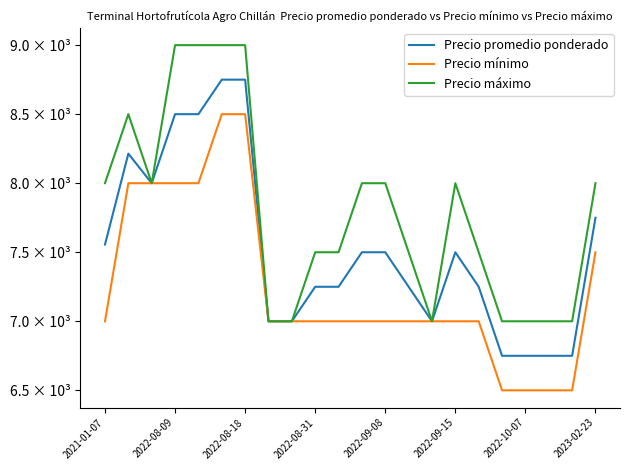

Does the chart have visible grid lines?

No